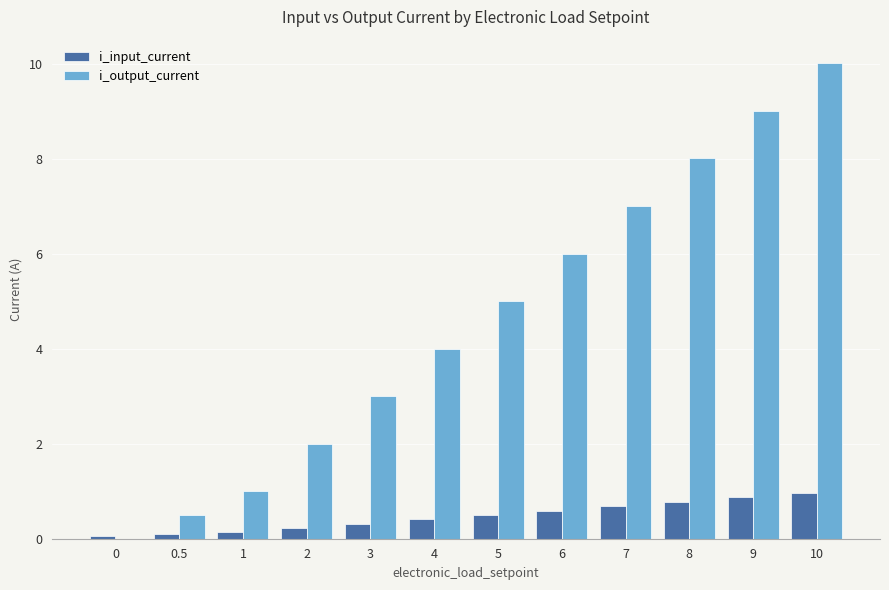

Which series has the widest spread of values?

i_output_current